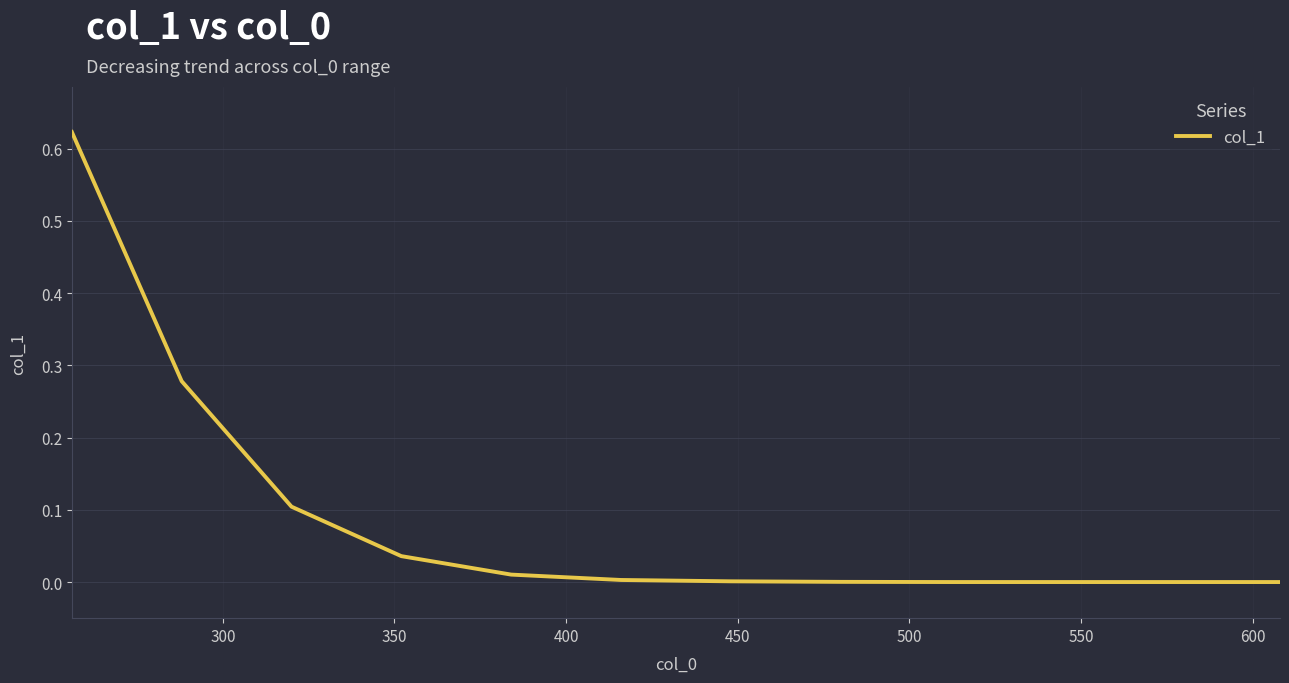

Is this an area chart (filled region under the line)?

No